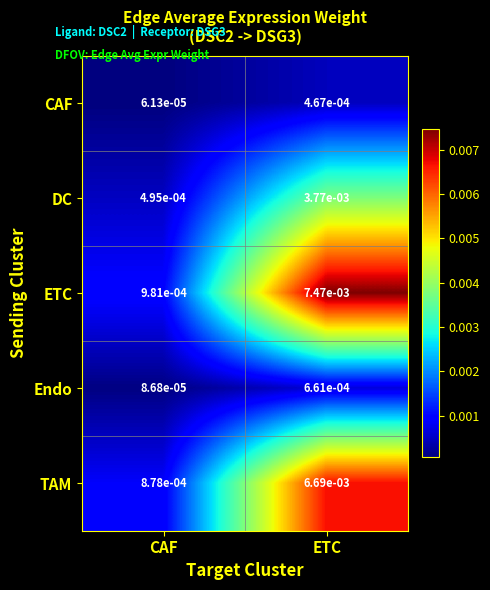

At which label does DC reach its peak?

ETC